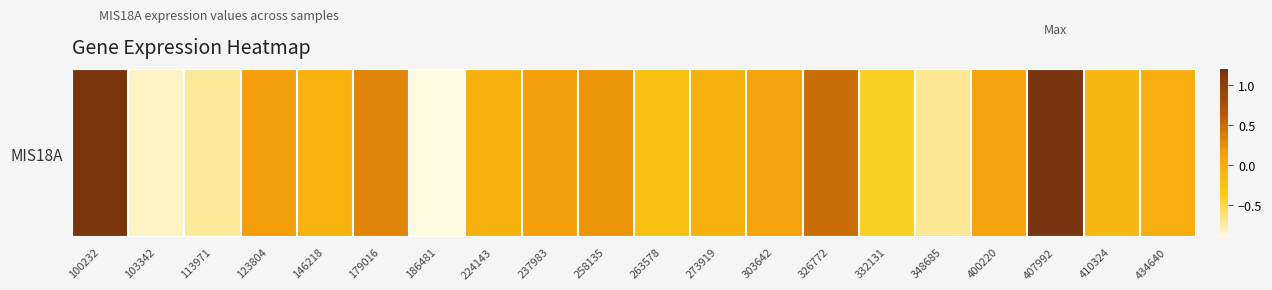

What is the approximate value at 258135?

0.2